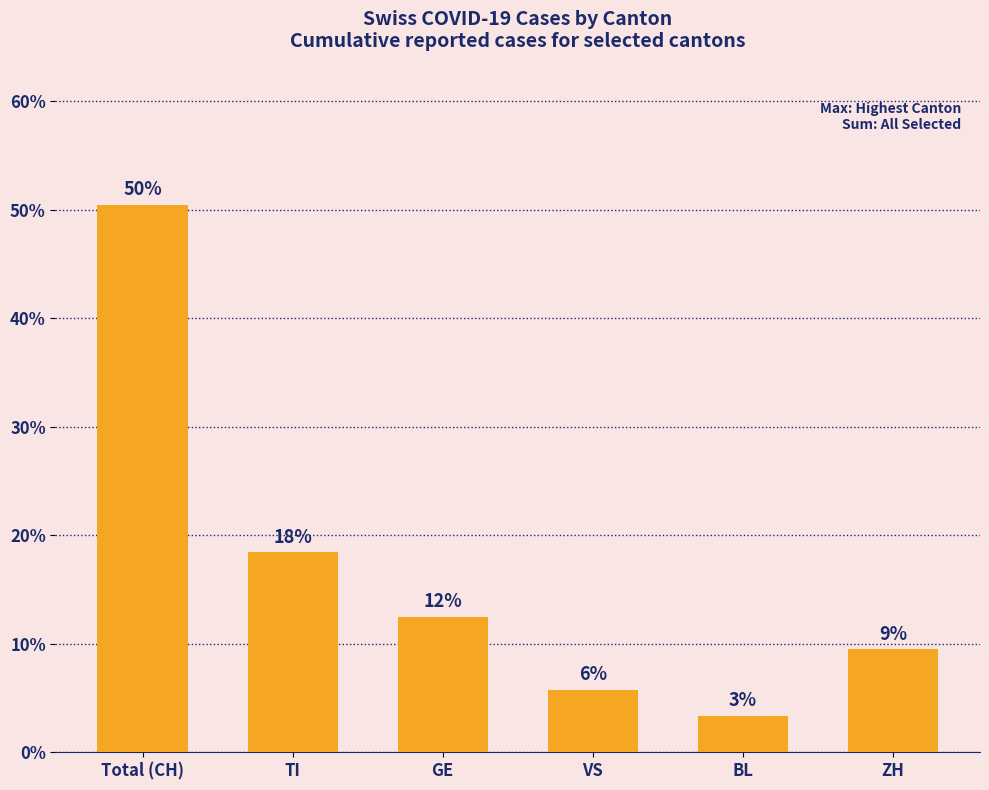

Are the bars horizontal?

No